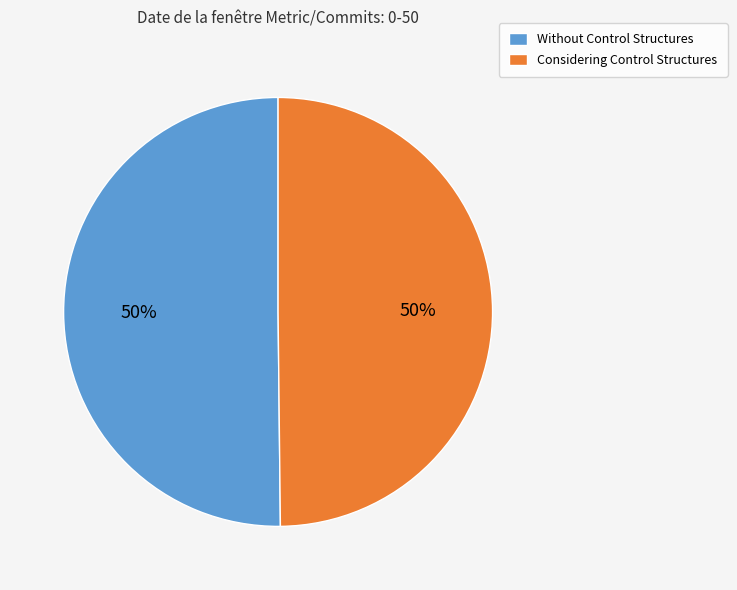

To the nearest percent, what portion does Considering Control Structures represent?

50%